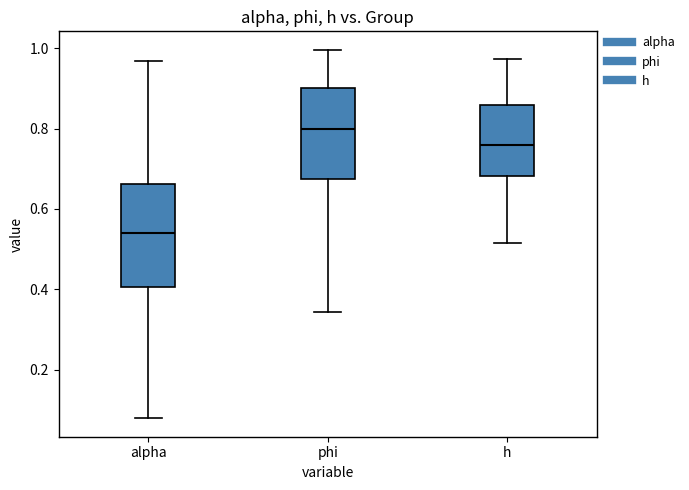

Comparing the boxes themselves (not the whiskers), which one is the tallest?

alpha